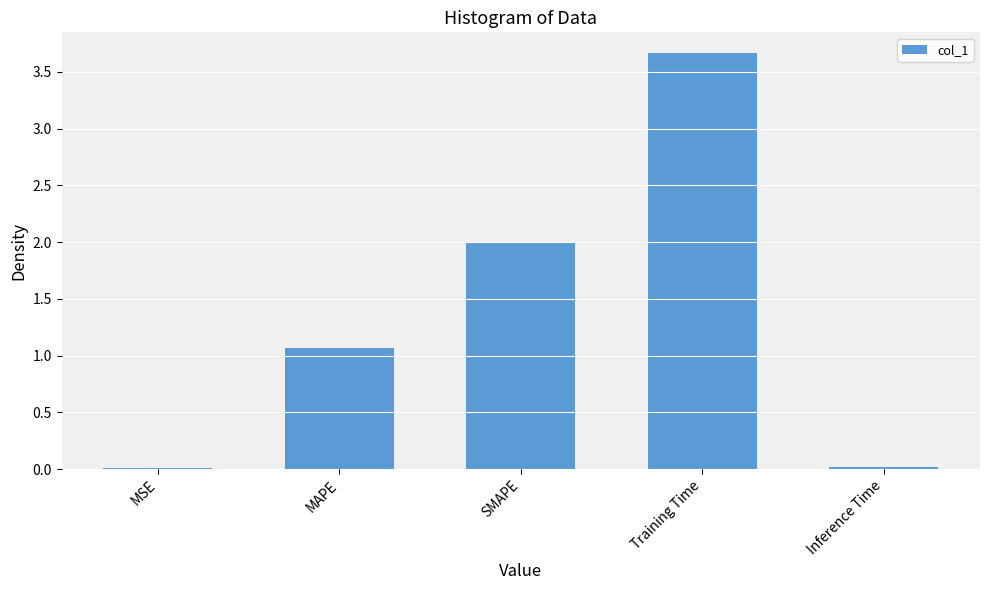

Count the number of values greater than 1.

3